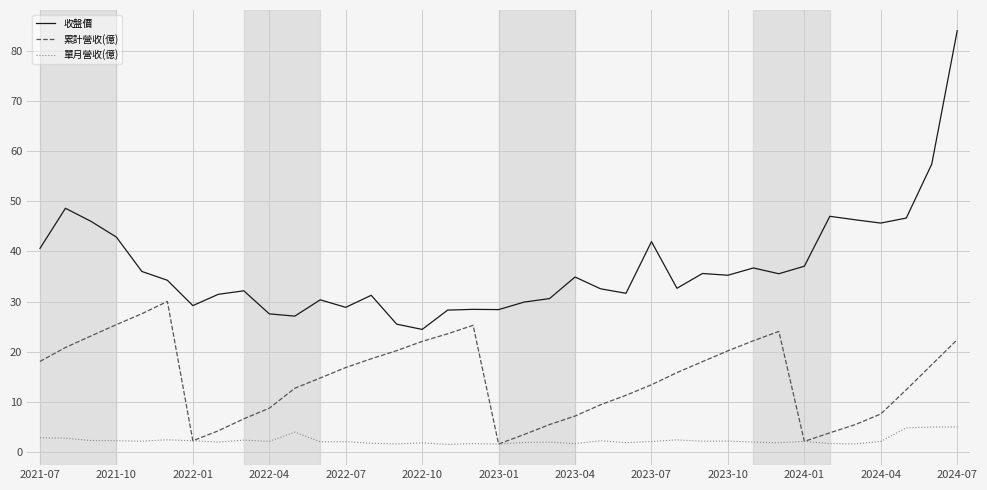

Rank the series by their maximum value, from lowest to highest.

單月營收(億), 累計營收(億), 收盤價